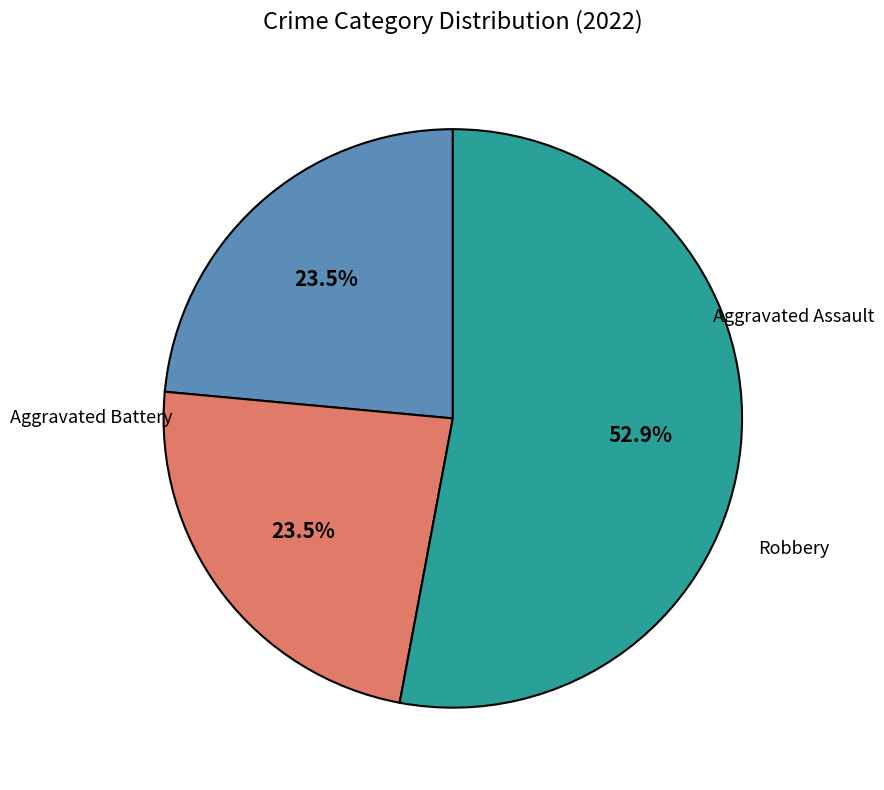

Is there any slice that represents more than half of the pie?

Yes